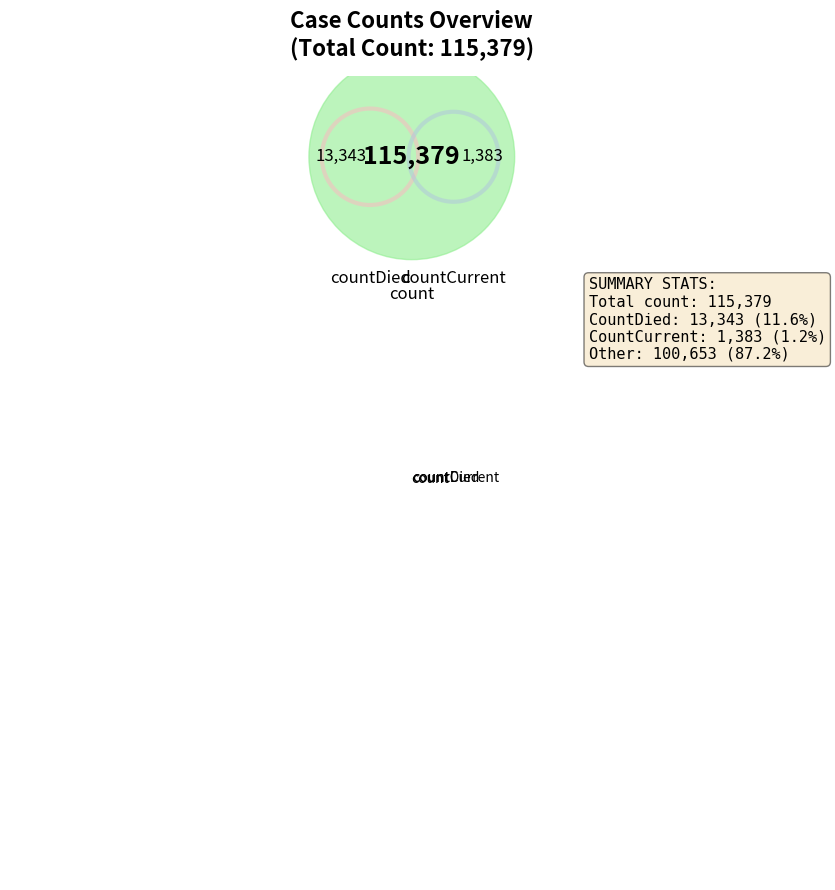

Does count account for over 50% of the chart?

Yes